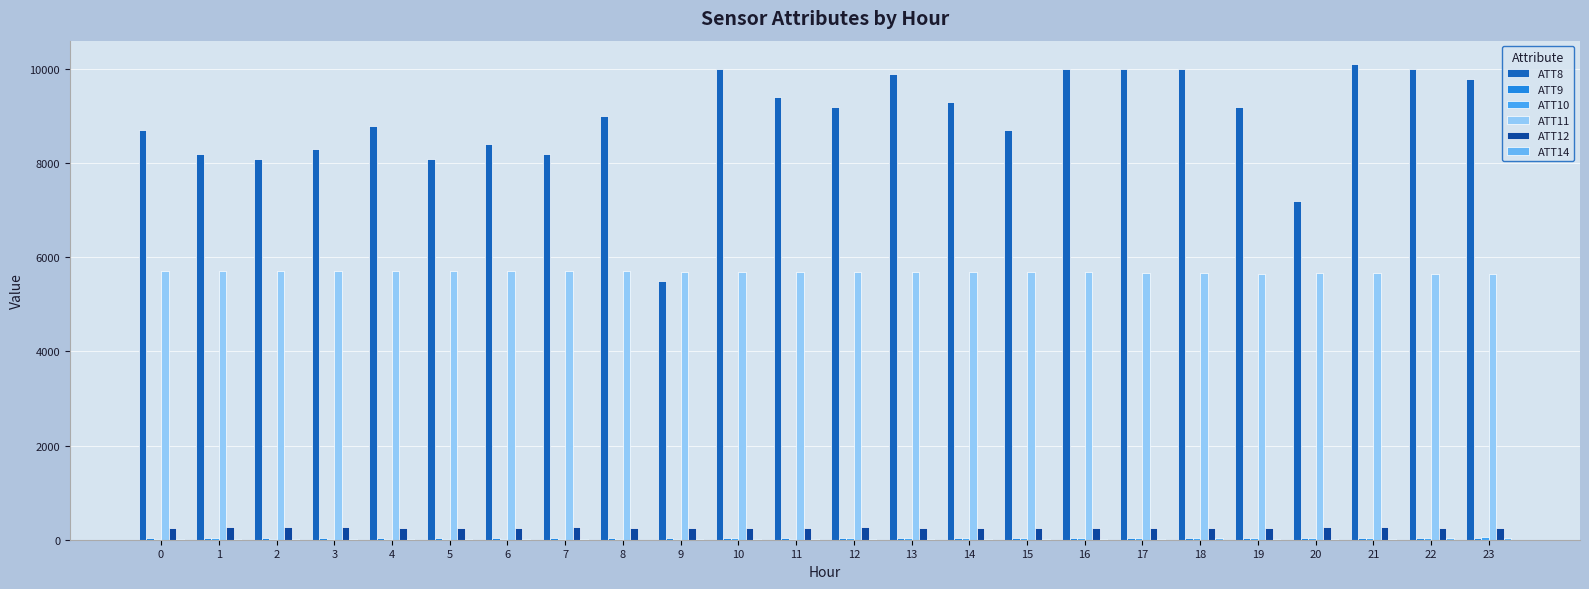

Are the bars horizontal?

No